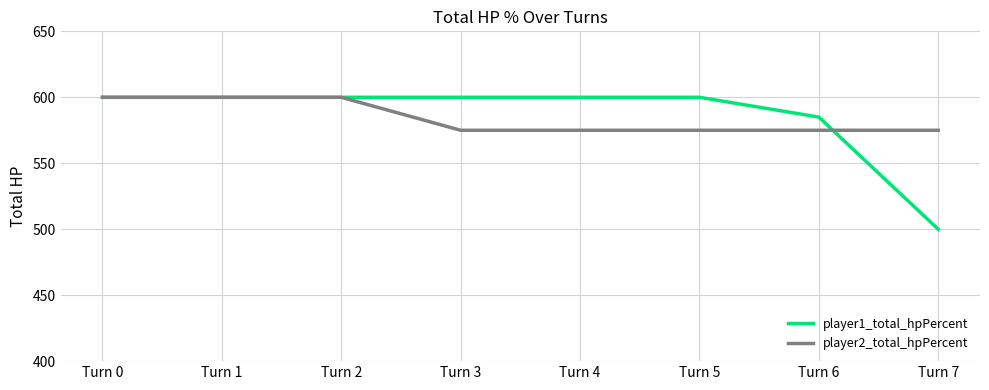

Does the chart display data point markers on the line(s)?

No